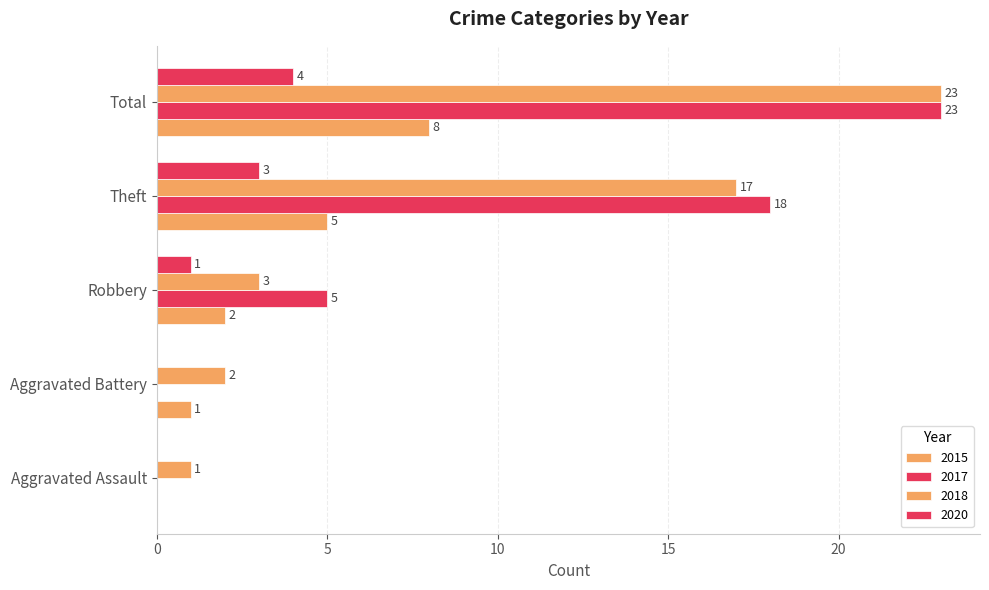

Which label corresponds to the largest value in the chart?

Total